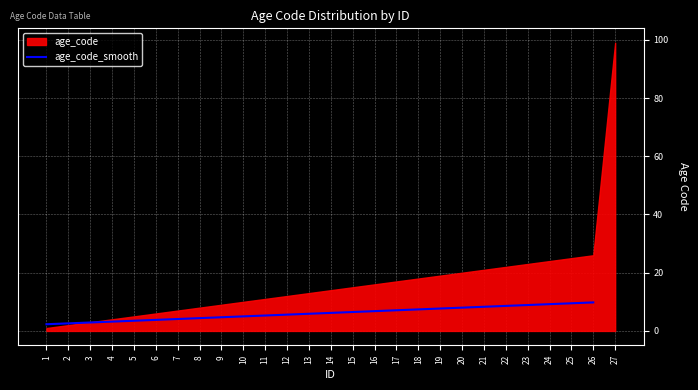

The value of age_code_smooth at 21 is 2.2. True or false?

False